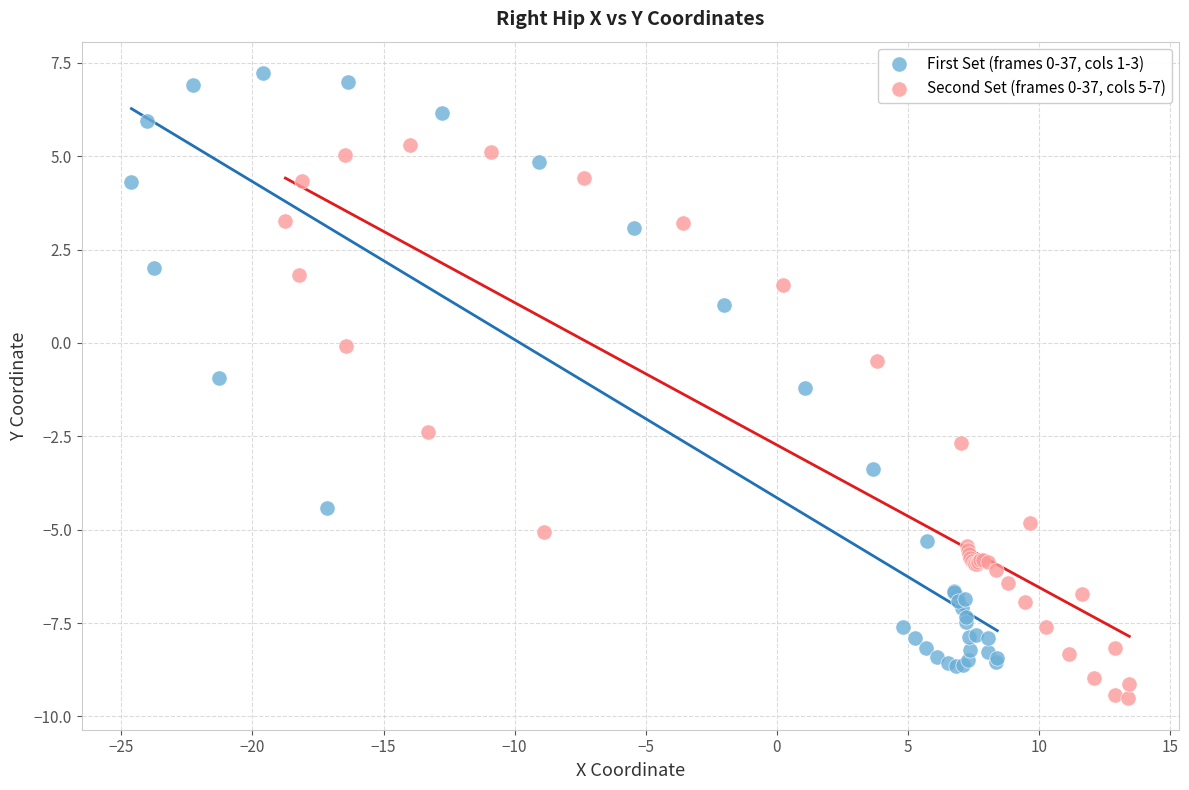

Which series reaches the minimum Y coordinate?

Second Set (frames 0-37, cols 5-7)